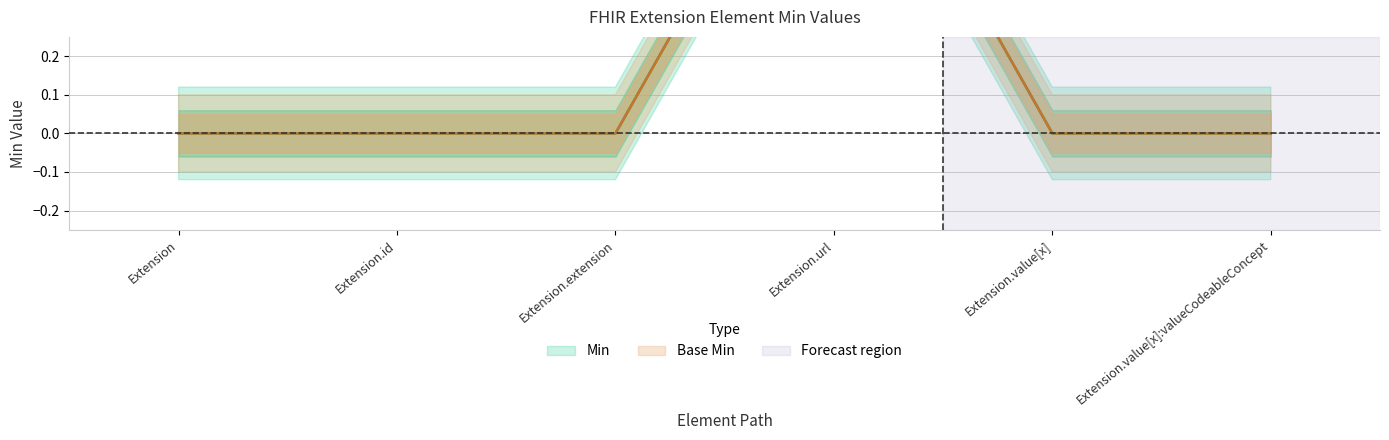

True or false: Base Min and Min intersect in this chart.

False